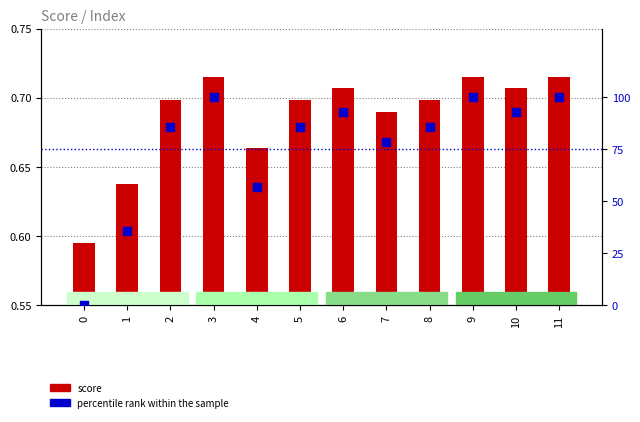

Which series reaches the maximum Y coordinate?

percentile rank within the sample